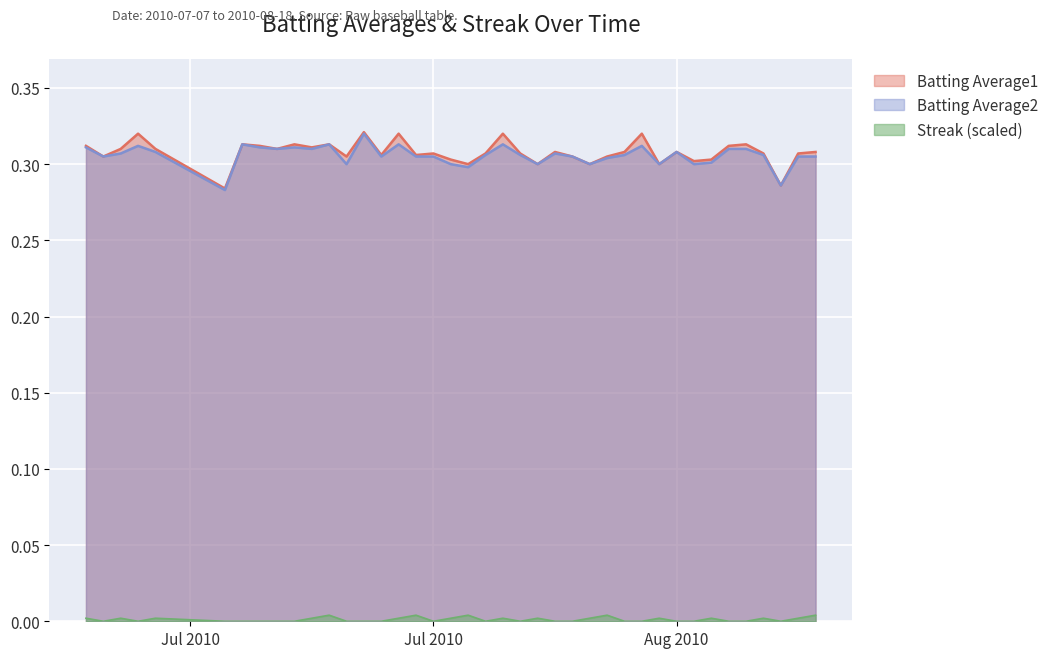

Where is the first local minimum for Batting Average2?

2010-07-08